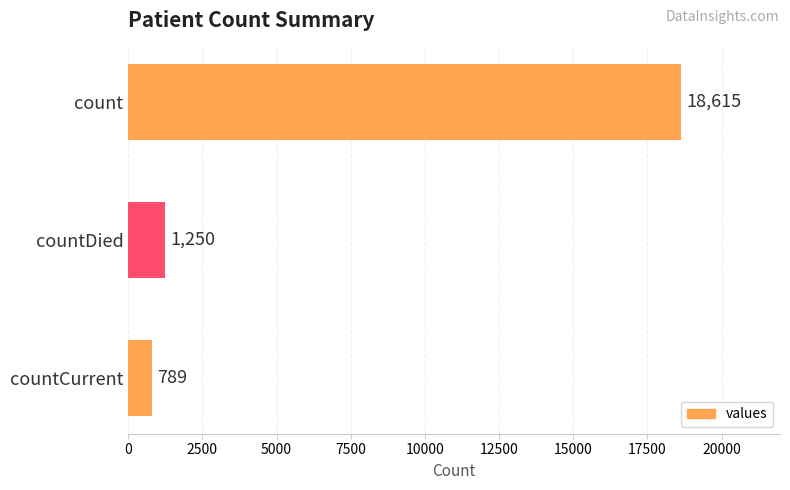

How many bars are there in total?

3